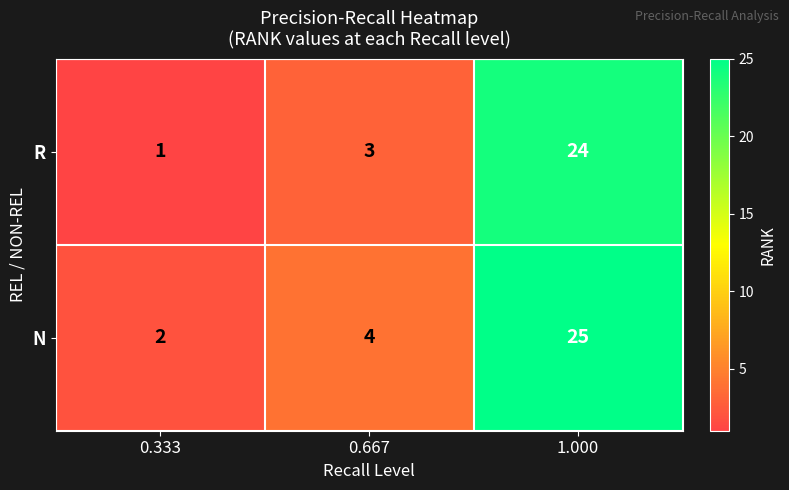

True or false: R has a value of 1 at 0.667.

False